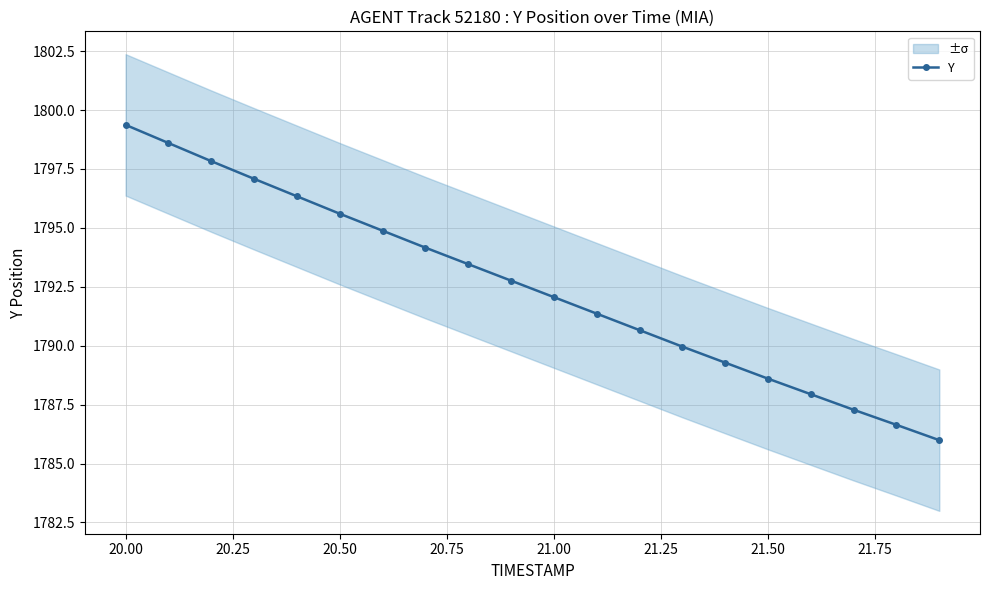

True or false: Y has more than 0 interior local peaks.

False